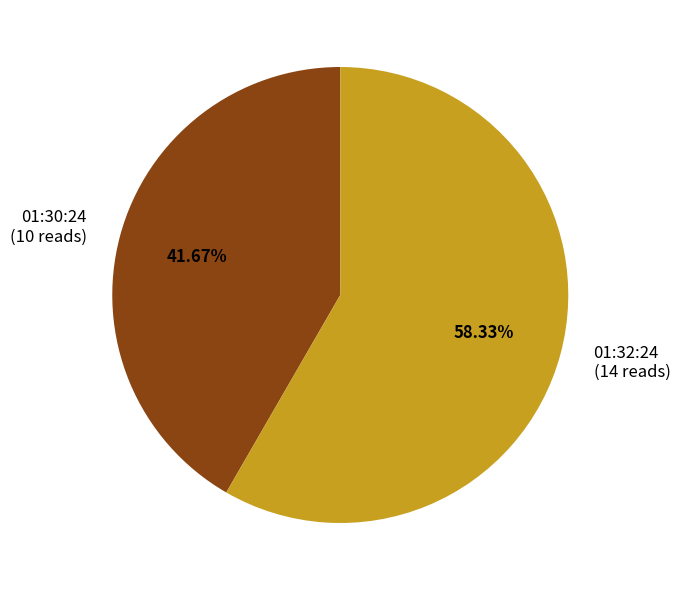

How many segments does this pie chart have?

2